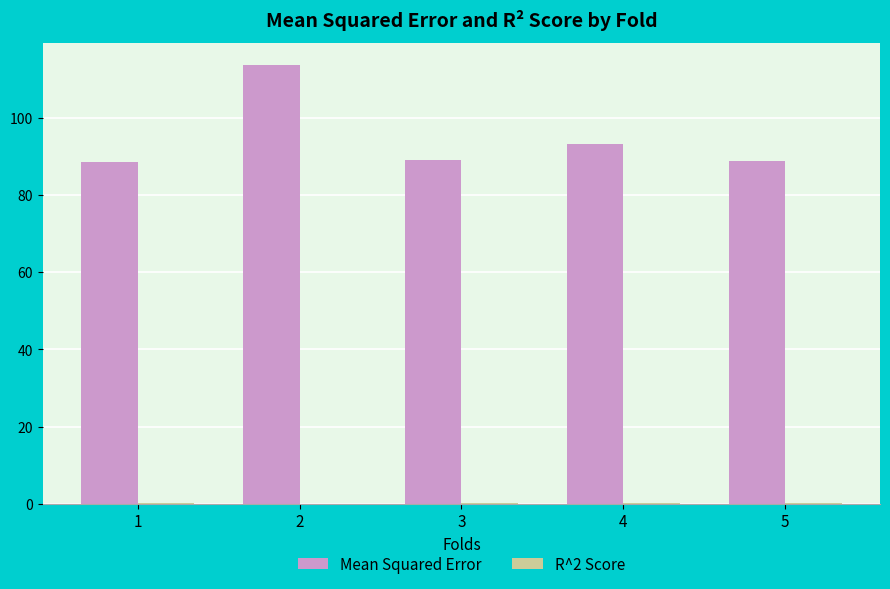

Which series changed the most between 2 and 4?

Mean Squared Error